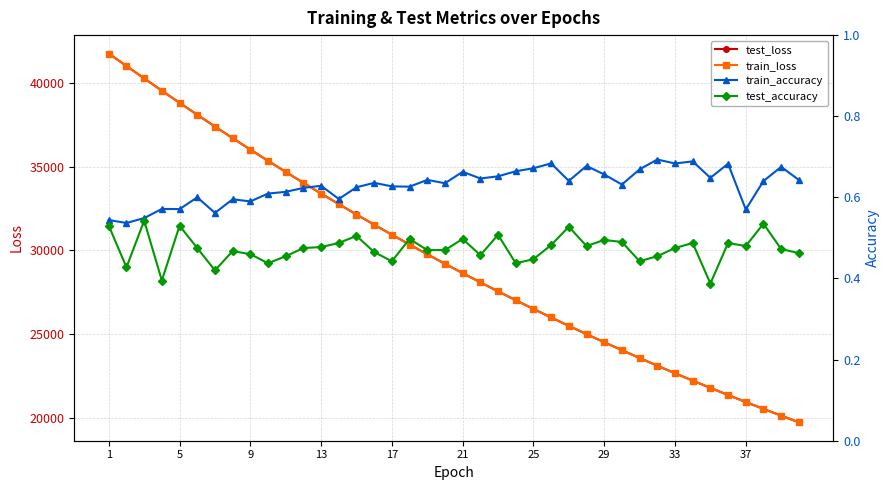

What is the maximum value for train_loss?

41743.3